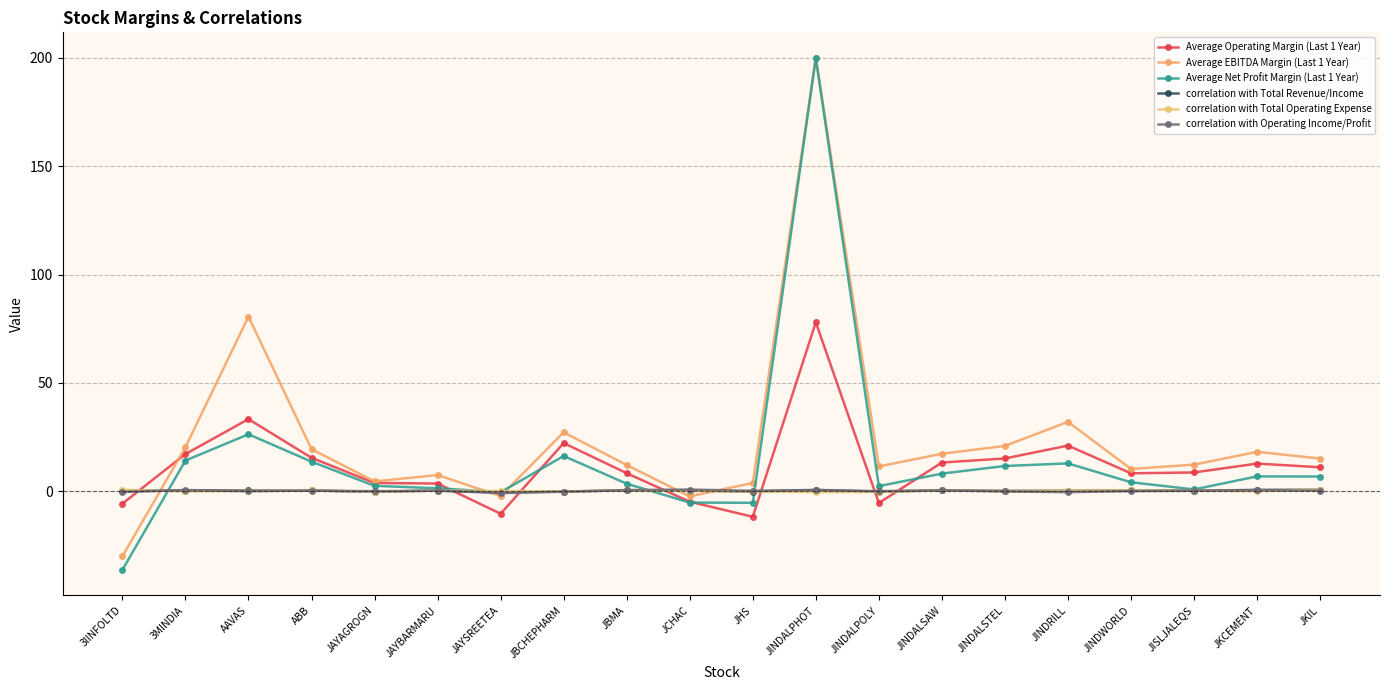

What is the highest value of the correlation with Total Operating Expense series?

0.7